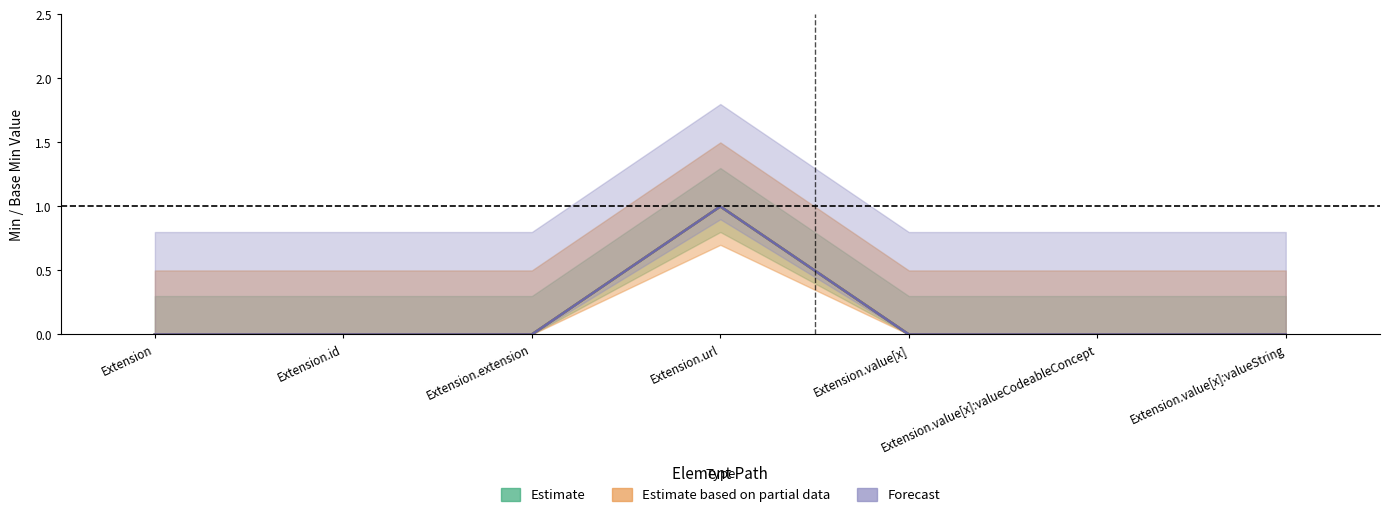

Is it true that Min (Estimate) equals 1 at Extension?

False